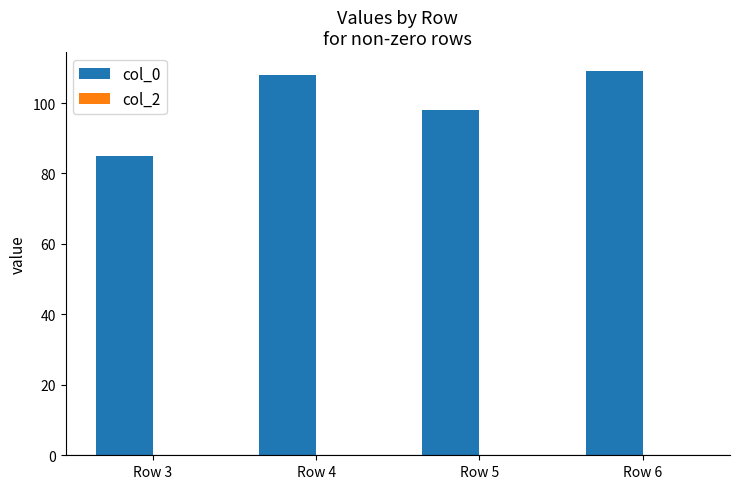

What is the difference between the second highest and second lowest values?

10